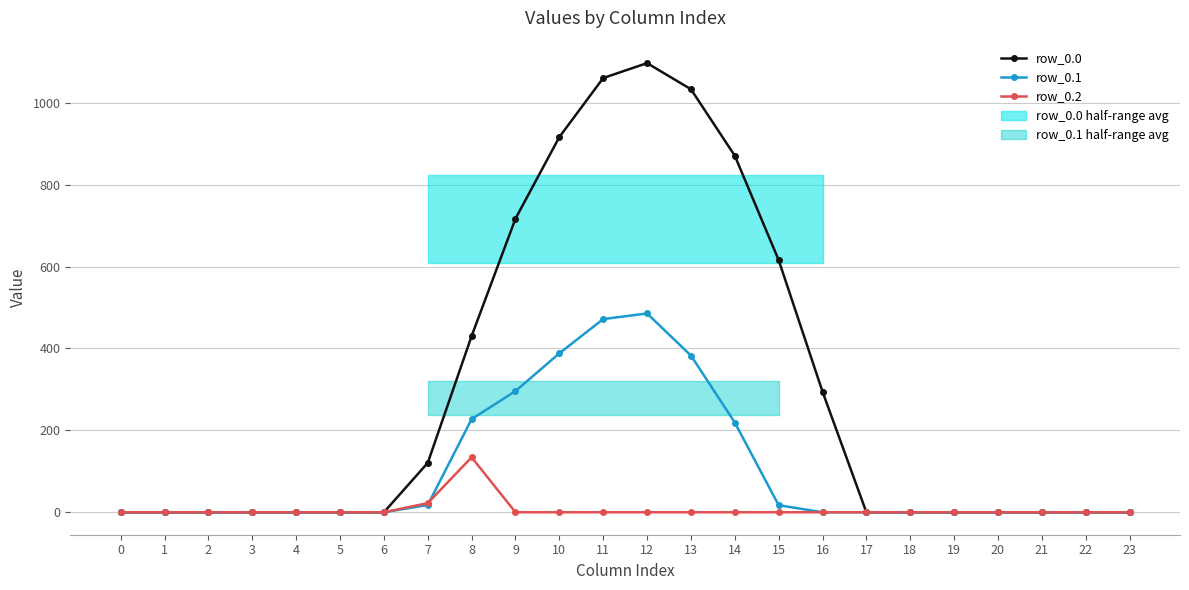

At 18, list the series in order from smallest to largest.

row_0.0, row_0.1, row_0.2